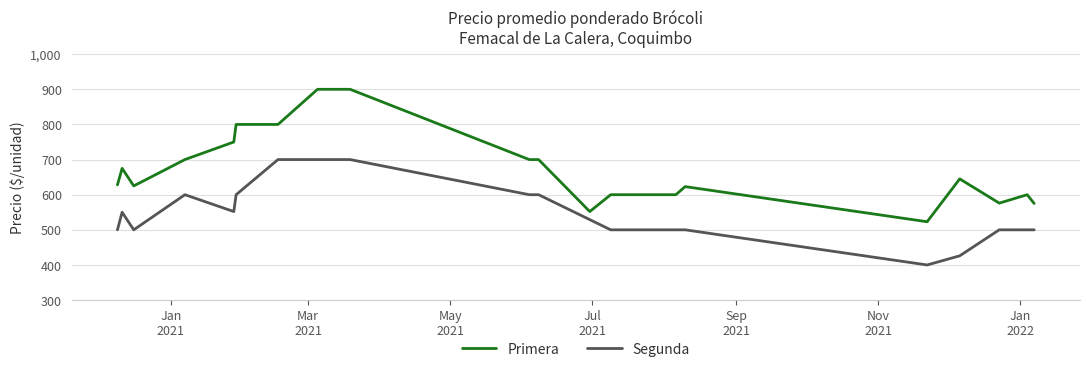

What is the difference between the maximum and minimum values in the Segunda series?

300